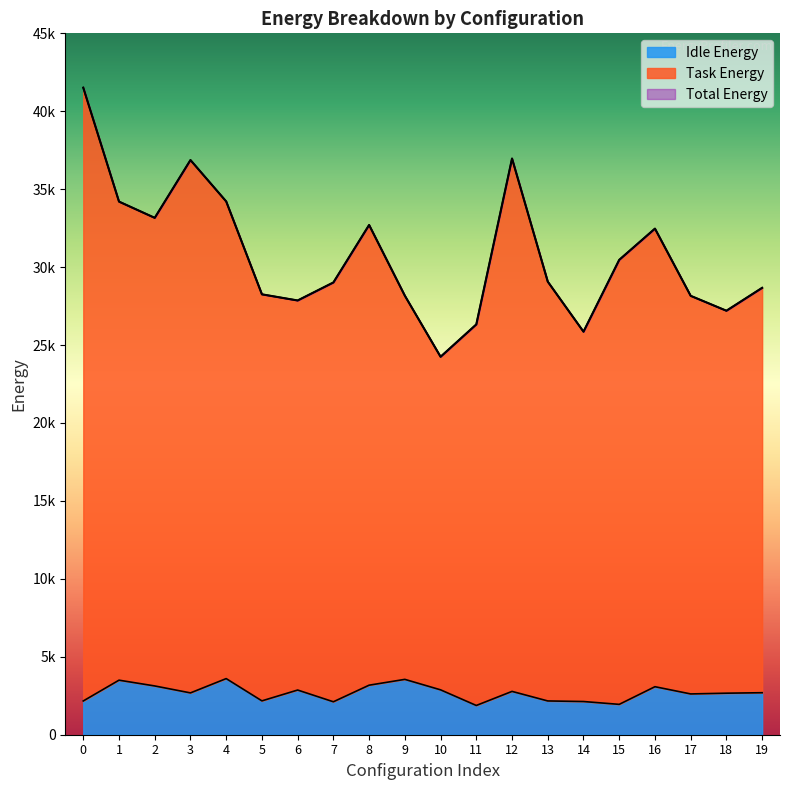

Reading left to right, extract all data points from this chart.

Task Energy: 41514.3	34204.7	33162.3	36870.5	34215.8	28255.5	27861.4	29016.8	32704.8	28166.9	24249.2	26325.0	36967.3	29069.6	25858.3	30467.1	32471.1	28158.9	27203.1	28672.2
Idle Energy: 2166.3	3499.8	3129.4	2683.4	3600.9	2172.4	2867.0	2114.2	3178.4	3551.6	2879.8	1876.8	2780.2	2167.1	2130.2	1948.0	3080.9	2617.1	2665.0	2694.9
Total Energy: 41514.3	34204.7	33162.3	36870.5	34215.8	28255.5	27861.4	29016.8	32704.8	28166.9	24249.2	26325.0	36967.3	29069.6	25858.3	30467.1	32471.1	28158.9	27203.1	28672.3